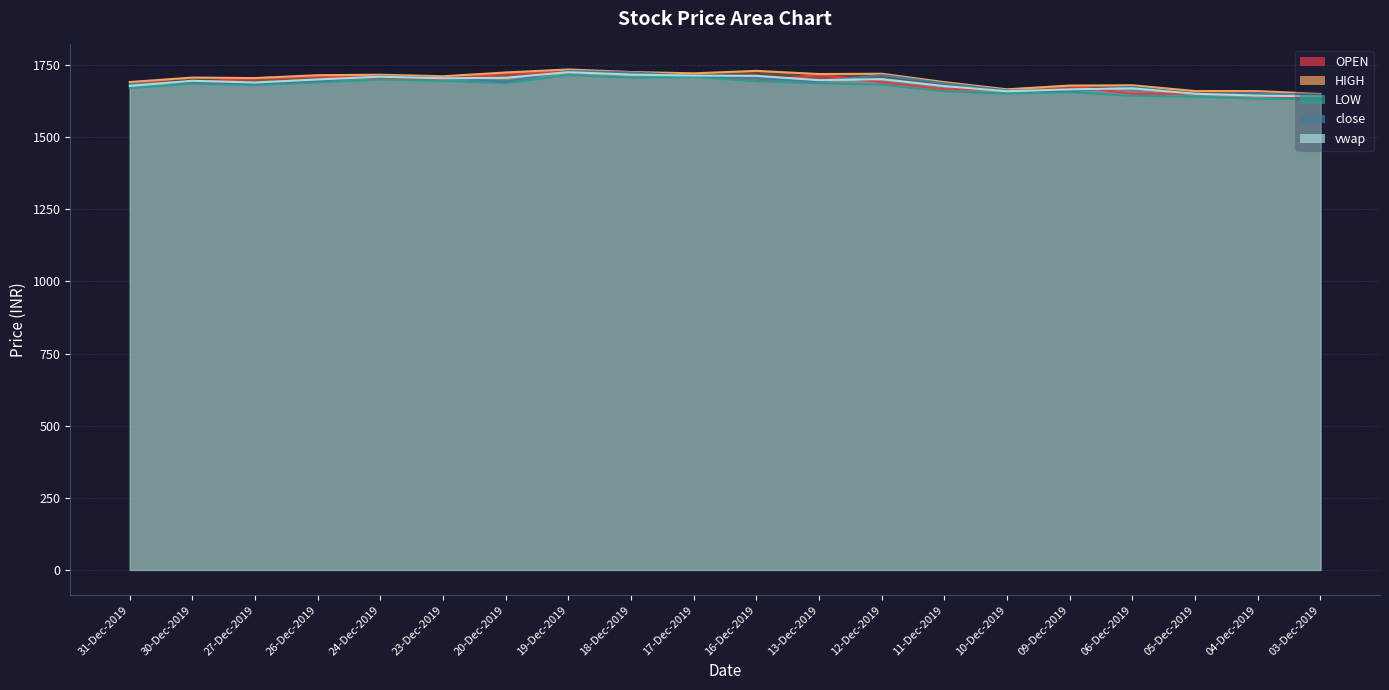

At which label does close first exceed 1692?

26-Dec-2019